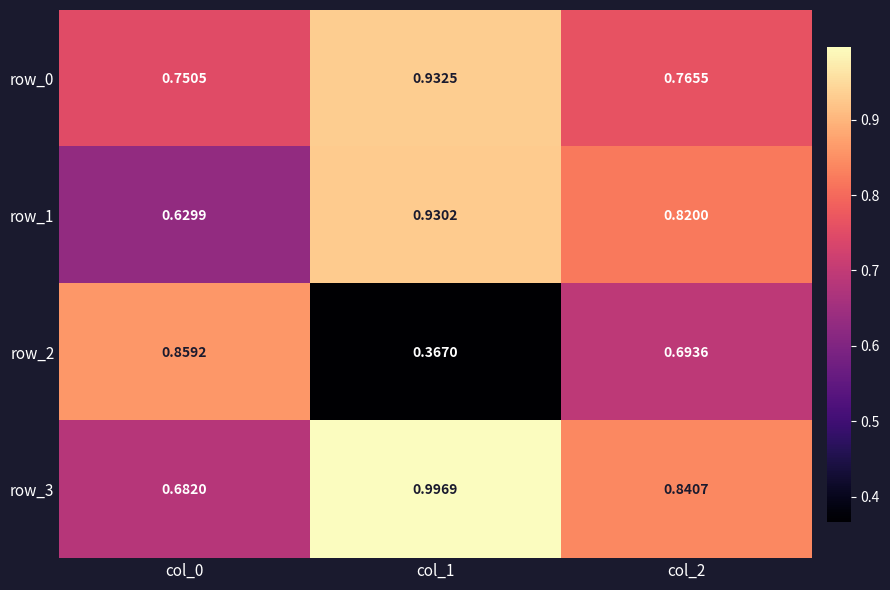

Is it true that row_1 equals 0.4 at col_0?

False